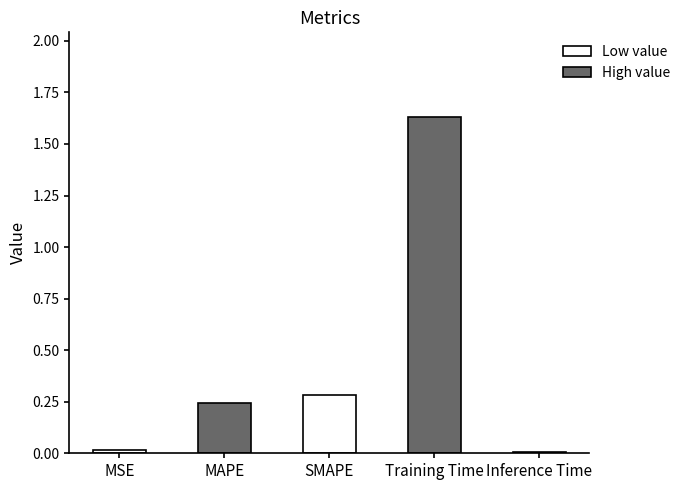

What is the label of the 4th bar from the left?

Training Time